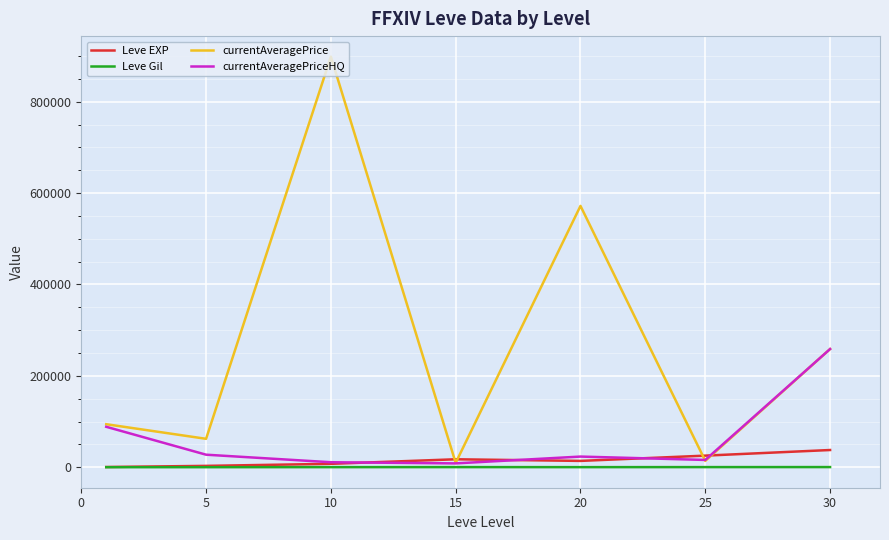

Which series has the widest spread of values?

currentAveragePrice